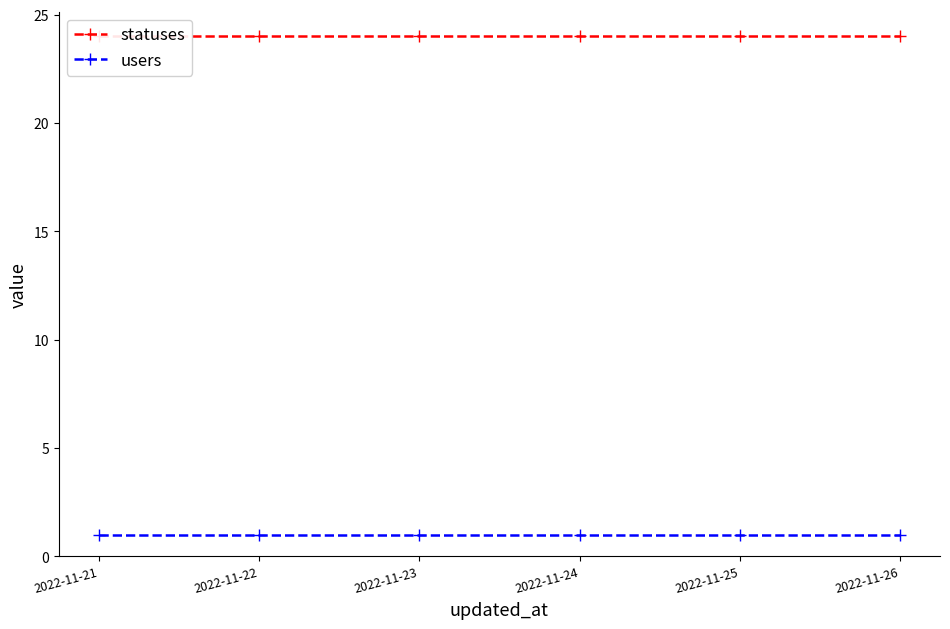

How many lines are shown in the chart?

2